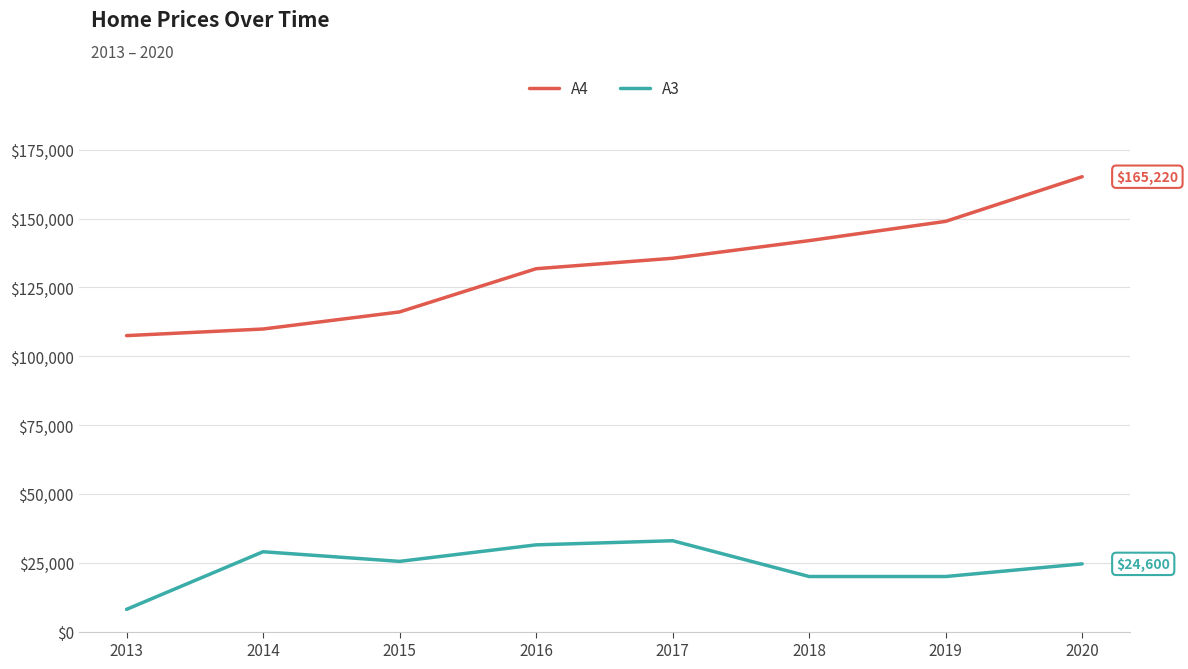

Which category has the highest value across all series?

2020